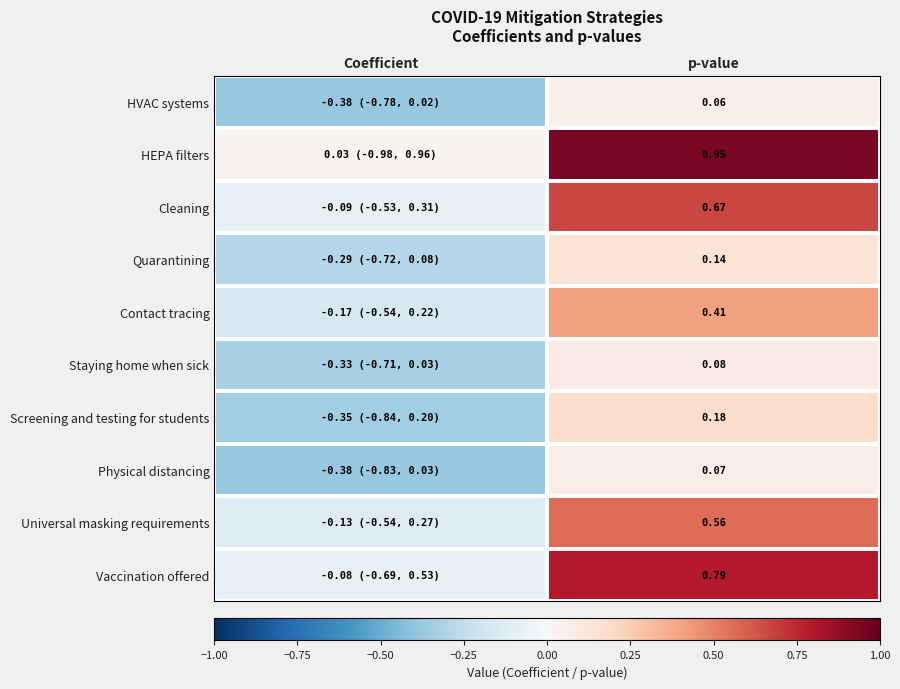

The value of Universal masking requirements at p-value is 0.2. True or false?

False